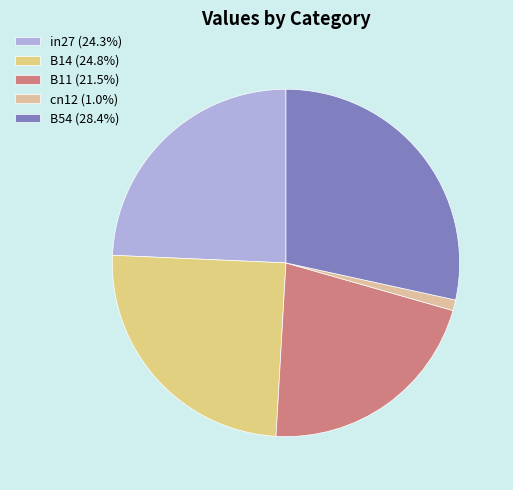

Combined, what portion of the pie is B54 and B14?

53.2%